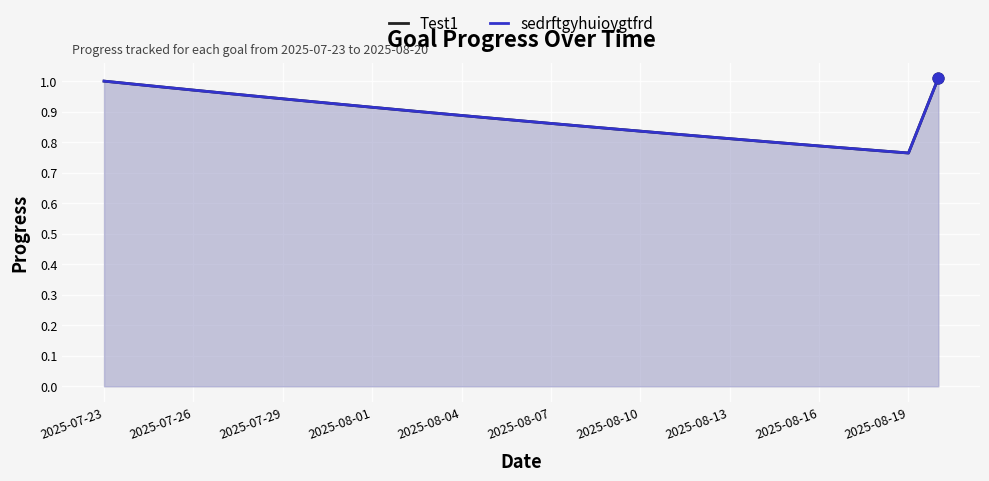

Is the value of sedrftgyhuioygtfrd at 26 greater than the value of Test1 at 21?

No